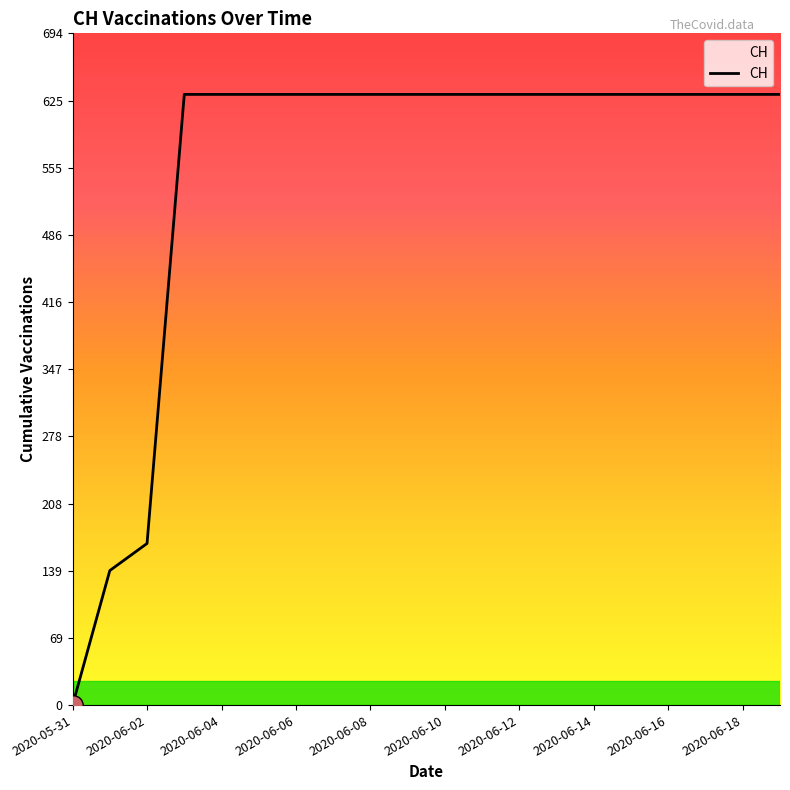

What is the difference between the maximum and minimum values?

631